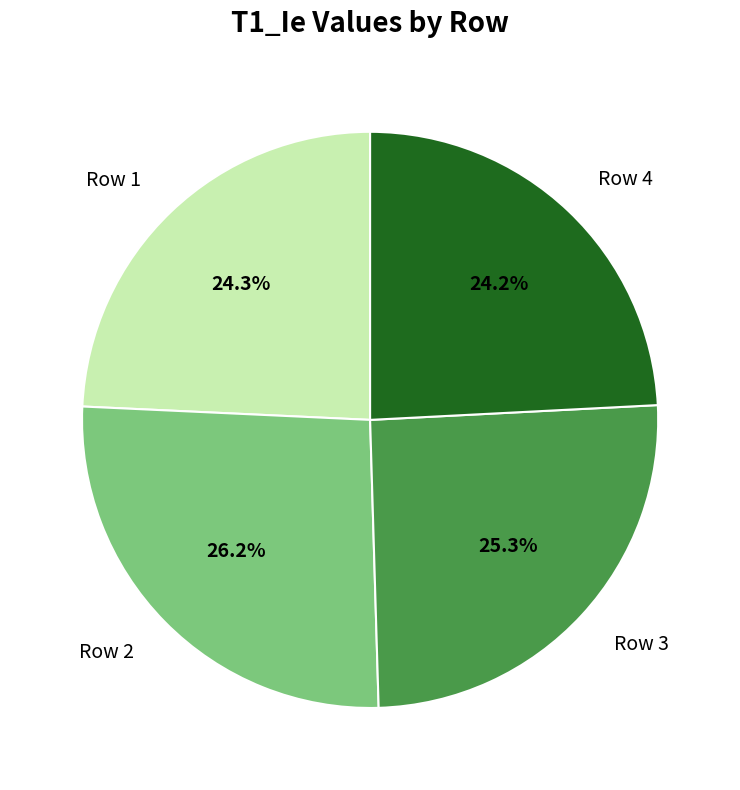

Is it true that Row 2 is 34% of the pie?

False